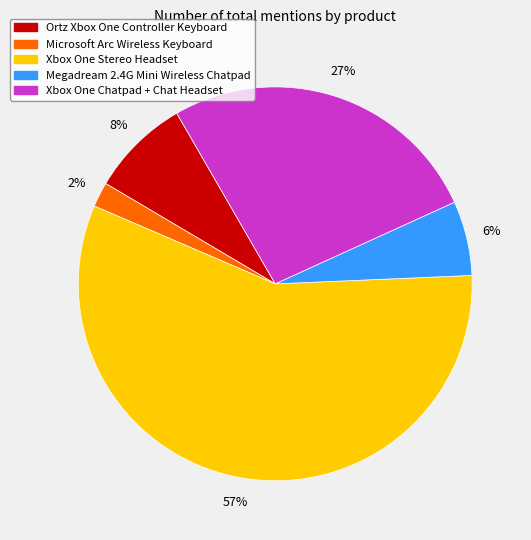

Which slice is the smallest?

Microsoft Arc Wireless Keyboard